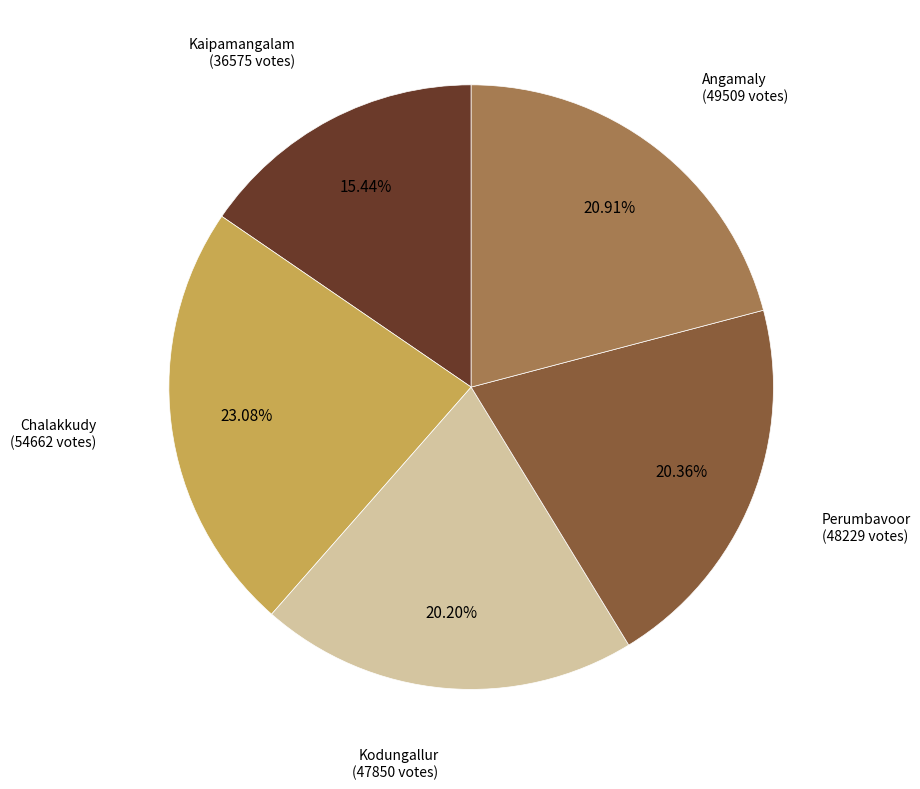

Is there any slice that represents more than half of the pie?

No